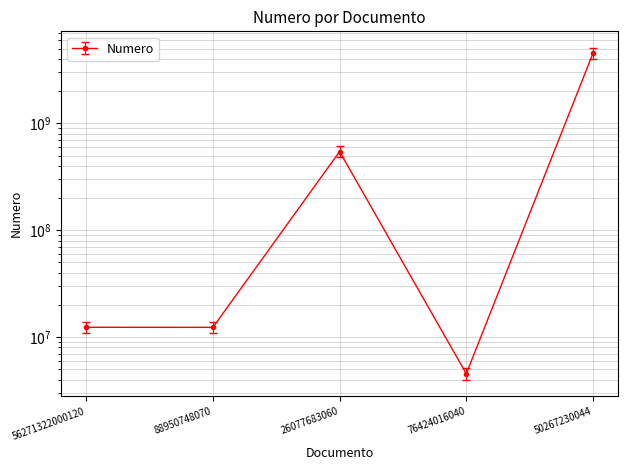

Which label corresponds to the smallest value in the chart?

76424016040